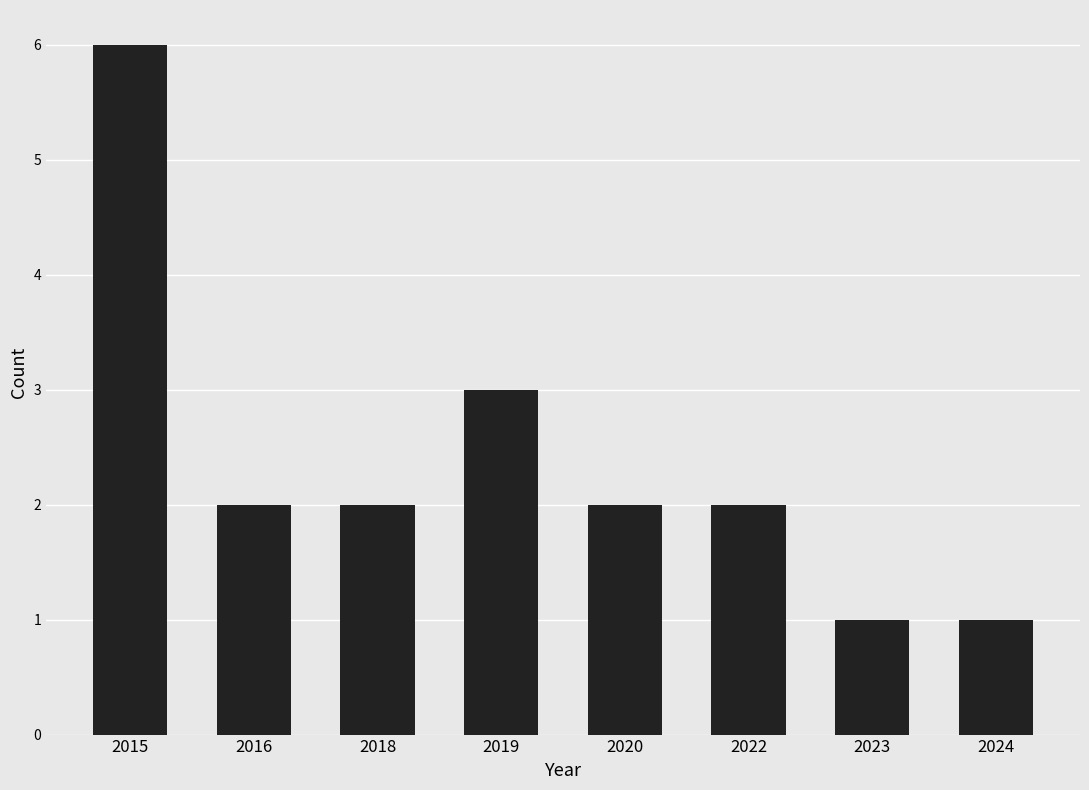

Reading left to right, list all the values displayed in this chart.

6	2	2	3	2	2	1	1